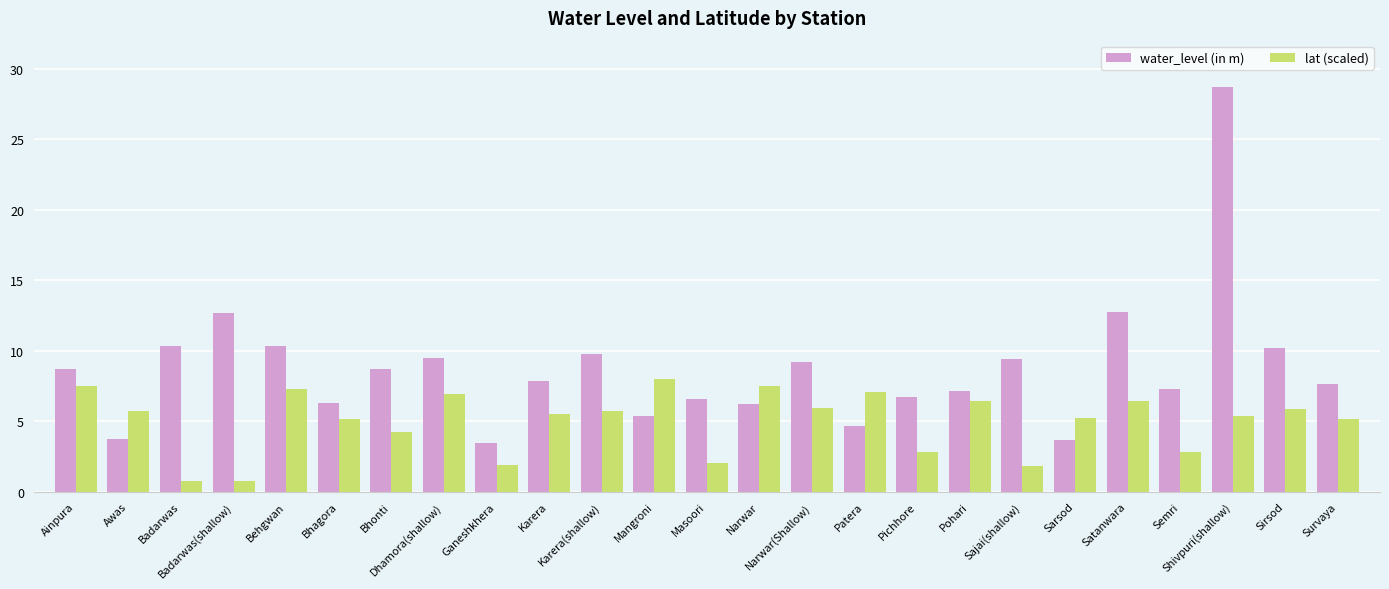

The lat (scaled) series shows 9.7 at Karera. True or false?

False